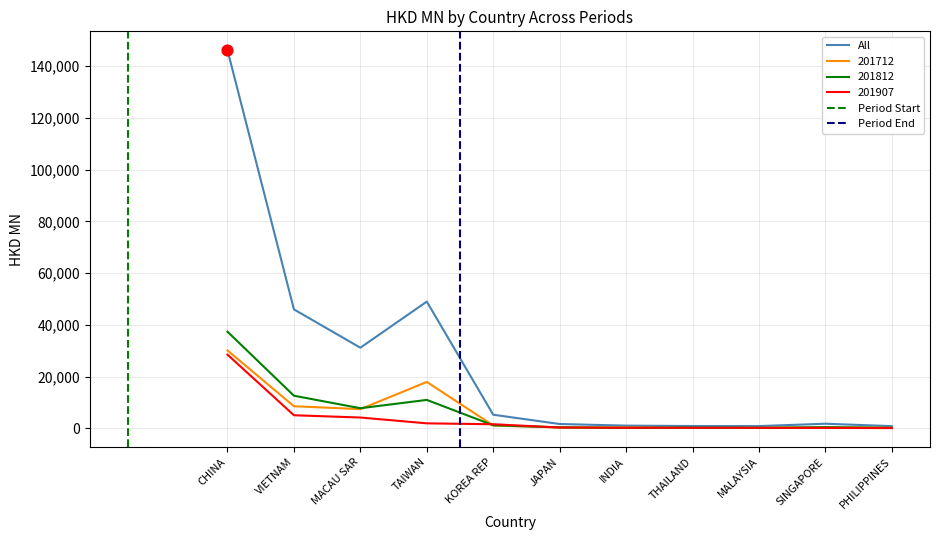

At which category is the sum across all series the highest?

CHINA